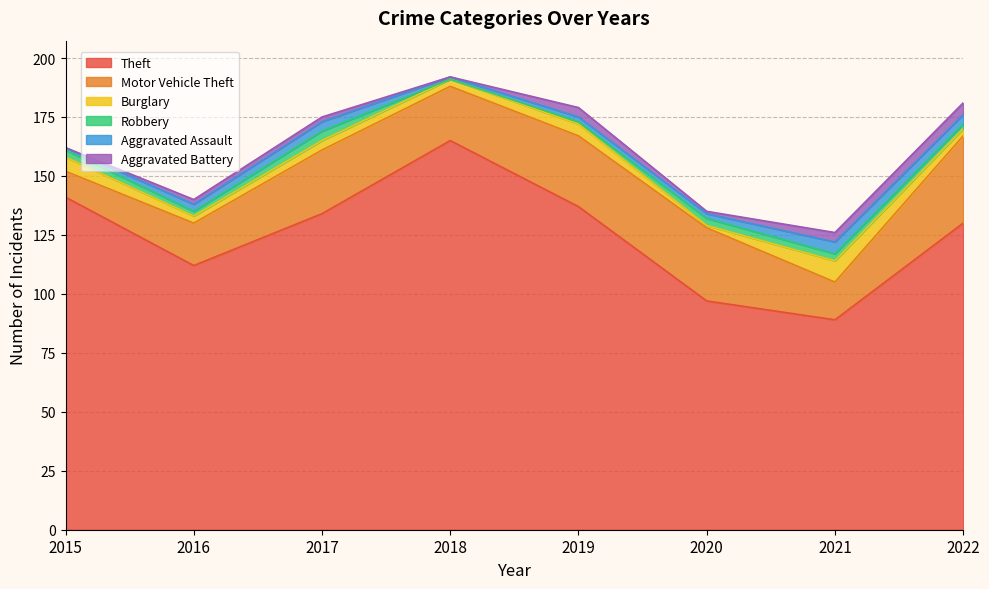

List the labels in order of Burglary value, smallest first.

2020, 2016, 2018, 2022, 2017, 2019, 2015, 2021